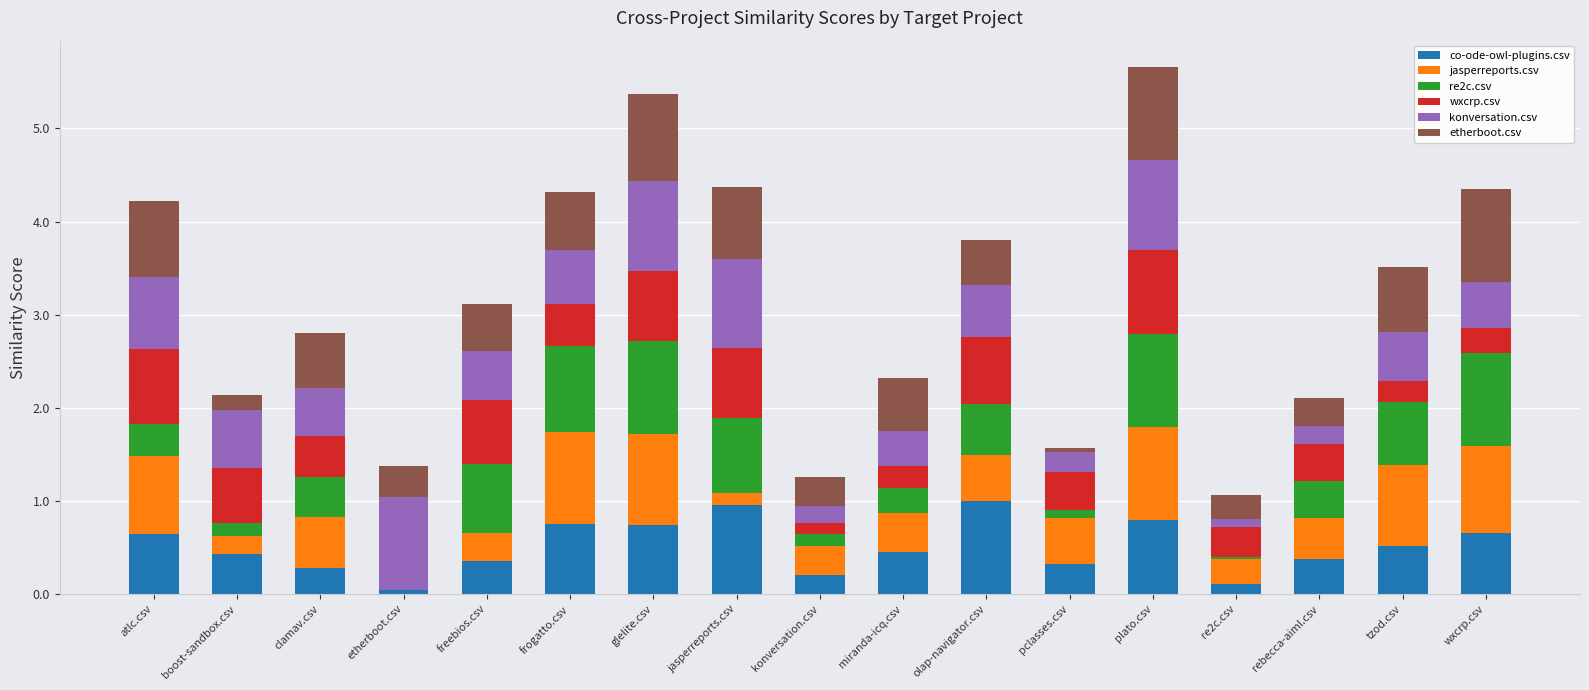

What is the maximum value for co-ode-owl-plugins.csv?

1.0